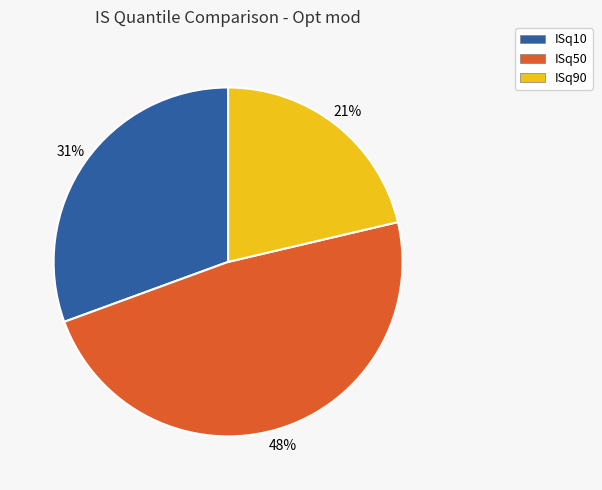

What percentage is the ISq50 slice, to the nearest percent?

48%